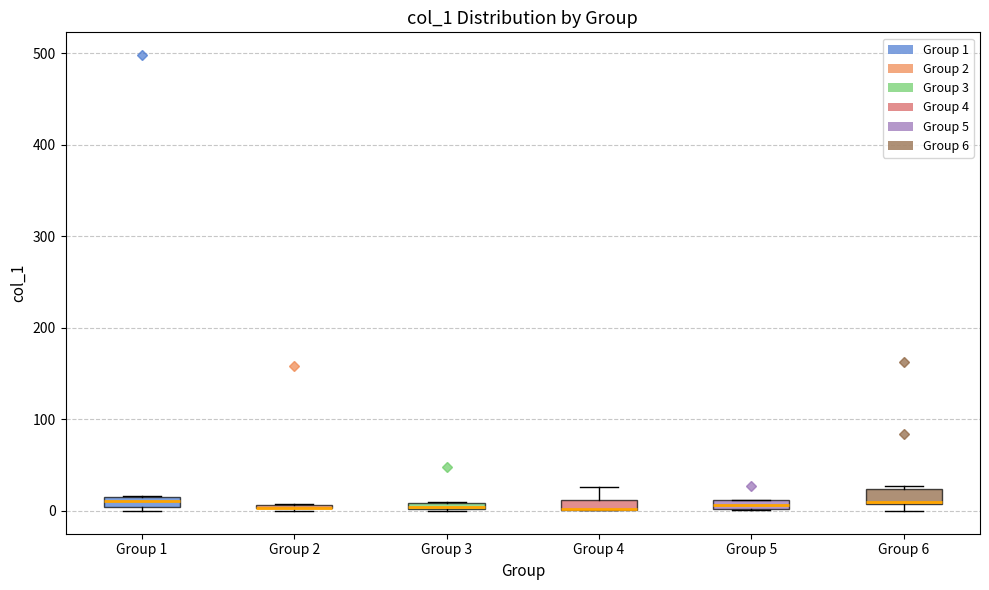

Where is the lower edge of the box for Group 2 on the y-axis? The values are not printed on the chart, so give them approximately, as read against the axis.

0